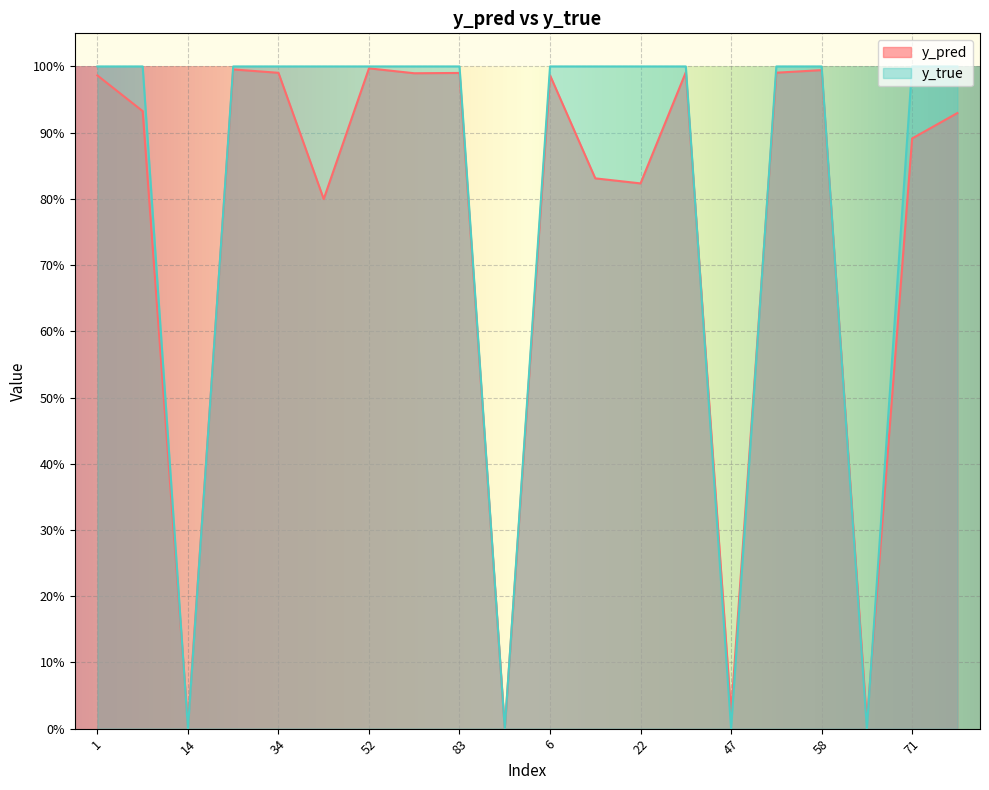

Where do y_pred and y_true first cross each other?

8 and 14